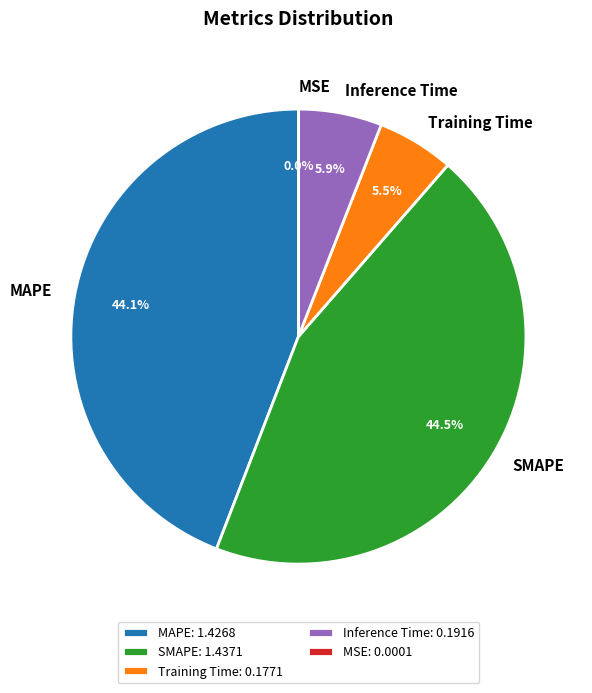

Do Training Time and Inference Time together represent more than half of the pie?

No